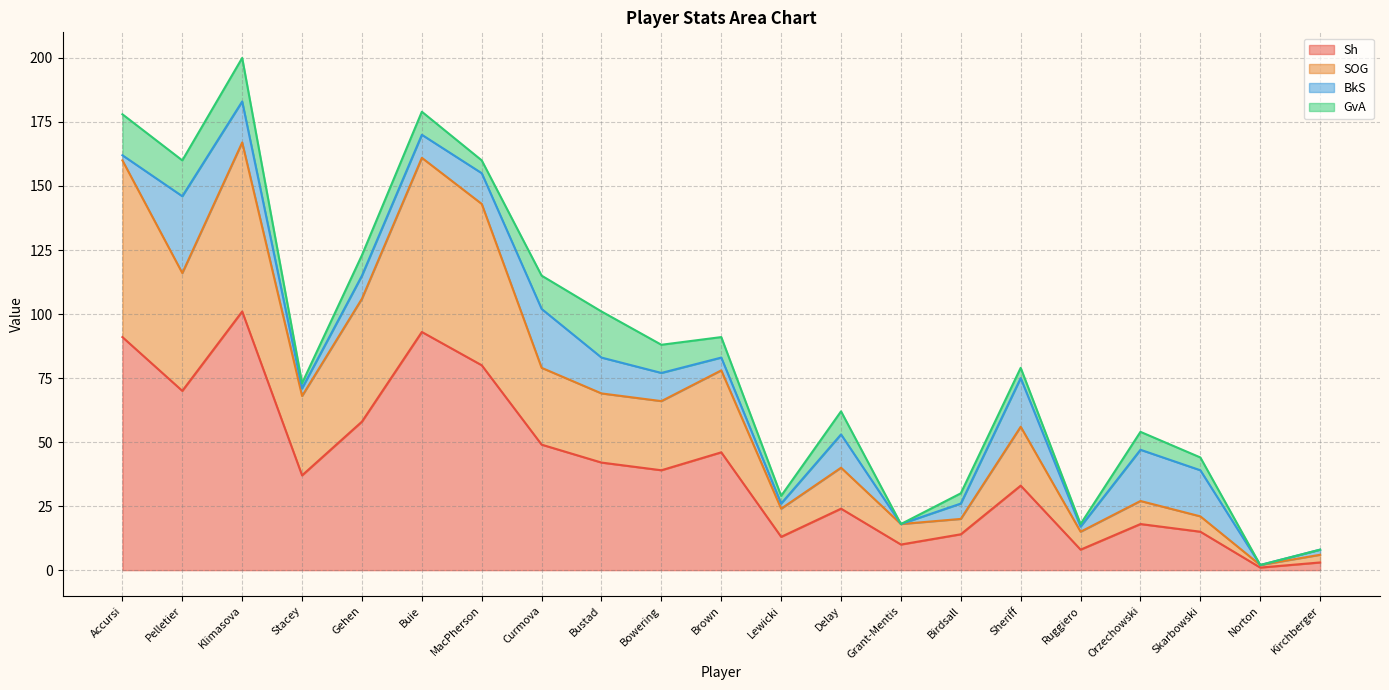

Does the chart display data point markers on the line(s)?

No